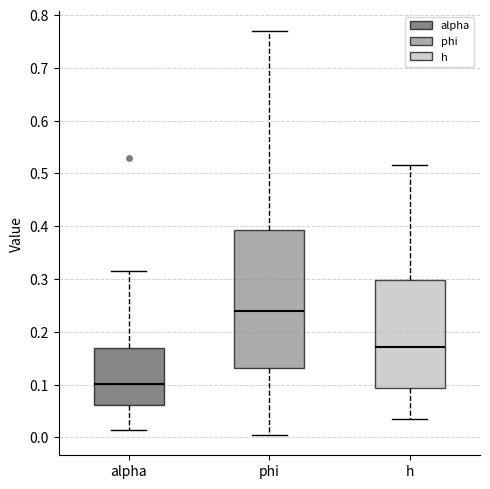

Which box has the highest median line?

phi